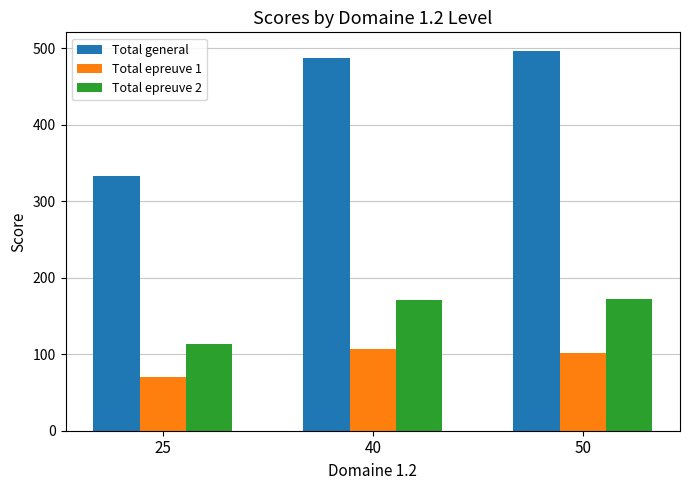

What is the difference between the highest and lowest values at 40?

380.2